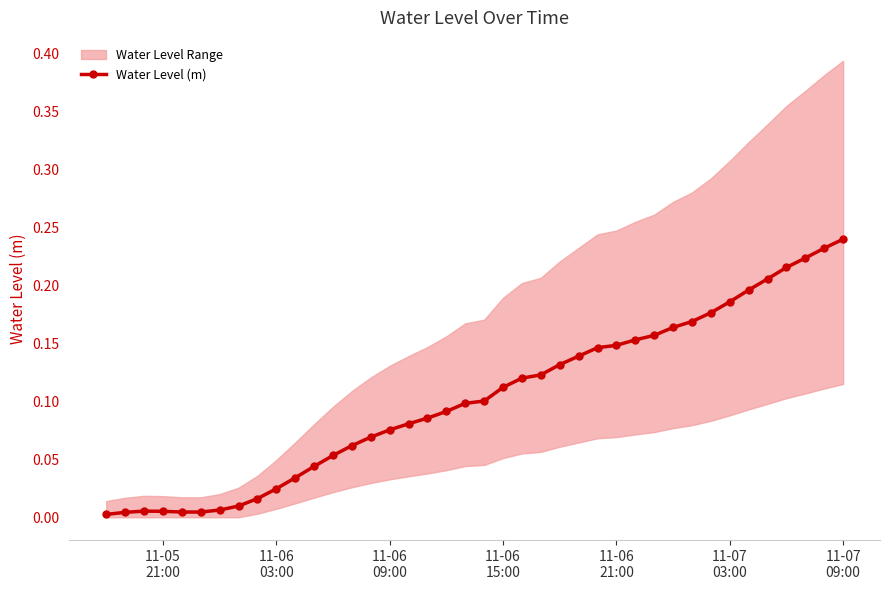

Reading right to left, list all the values displayed in this chart.

0.2	0.2	0.2	0.2	0.2	0.2	0.2	0.2	0.2	0.2	0.2	0.2	0.1	0.1	0.1	0.1	0.1	0.1	0.1	0.1	0.1	0.1	0.1	0.1	0.1	0.1	0.1	0.1	0.0	0.0	0.0	0.0	0.0	0.0	0.0	0.0	0.0	0.0	0.0	0.0